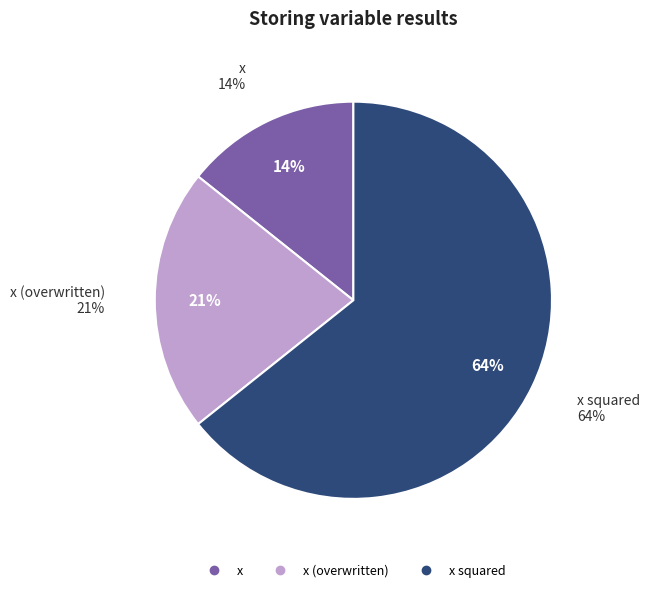

What is the ratio of the value at x to the value at x (overwritten)?

0.7